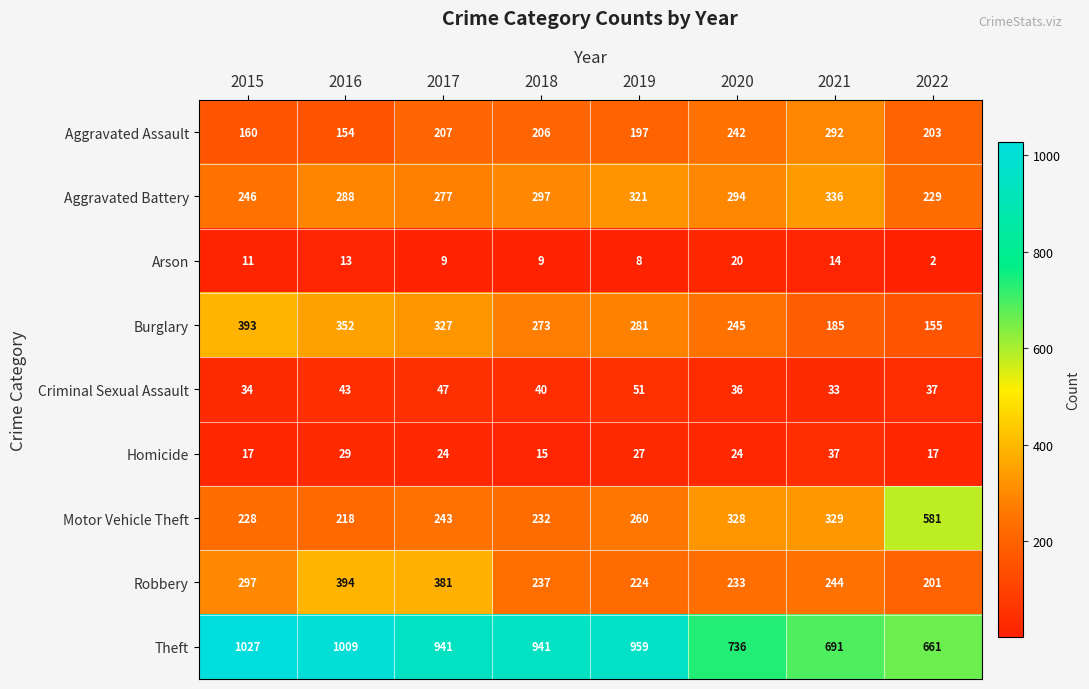

What is the difference between the second highest and second lowest values in the Robbery series?

157